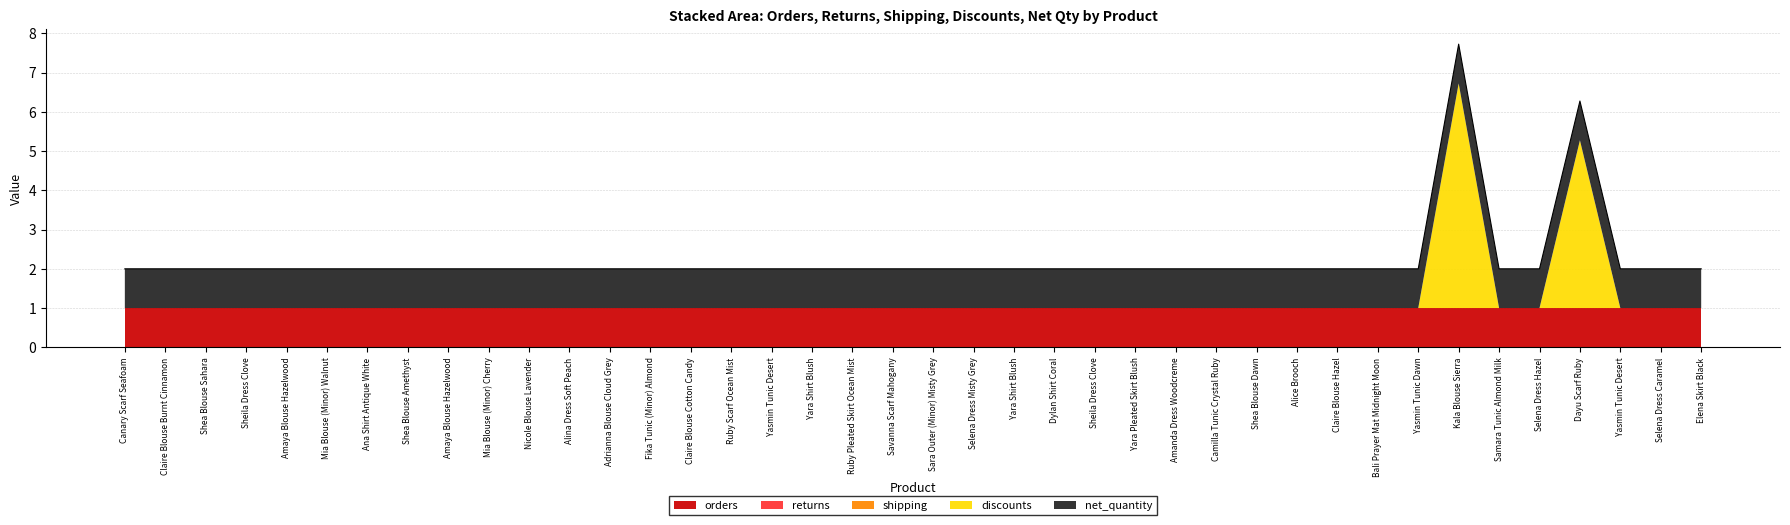

At Shea Blouse Amethyst, list the series in order from largest to smallest.

orders, net_quantity, returns, shipping, discounts